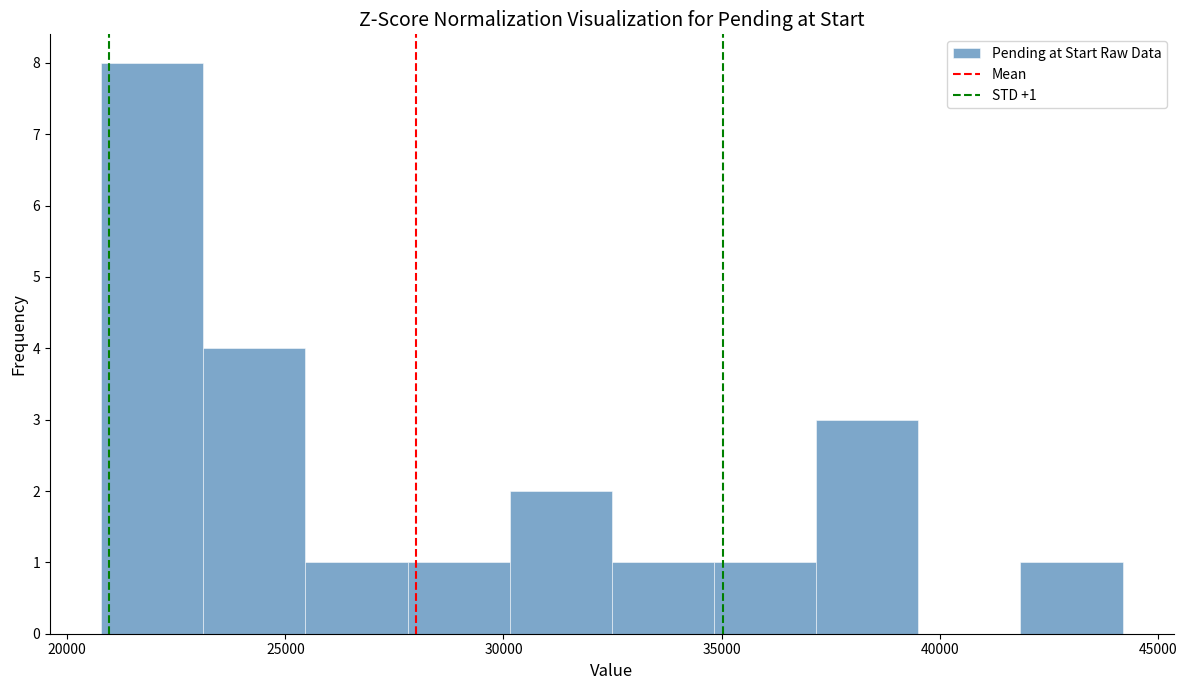

Which range on the x-axis has the tallest bar?

21000 to 23000